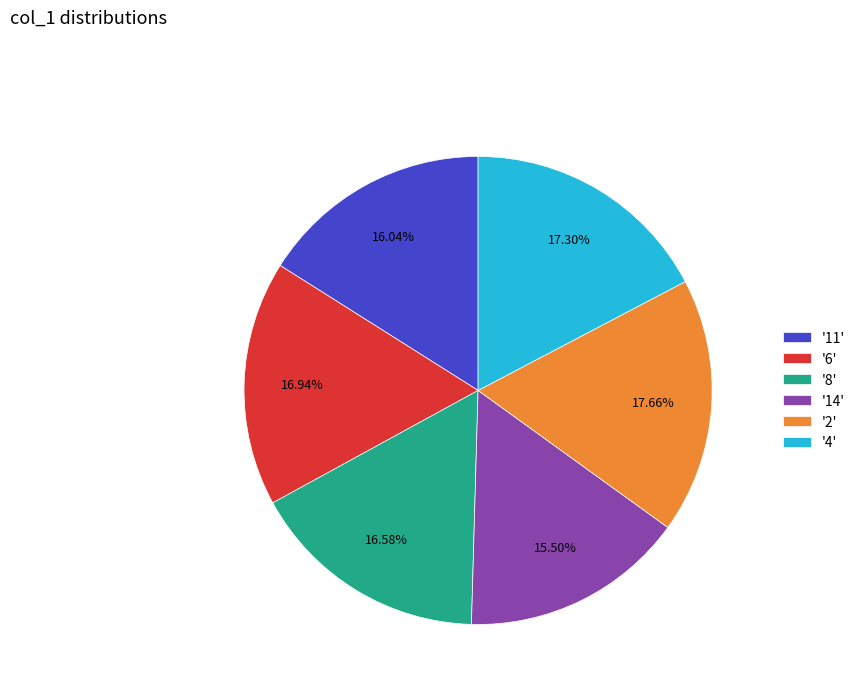

Is the sum of '2' and '4' greater than half?

No